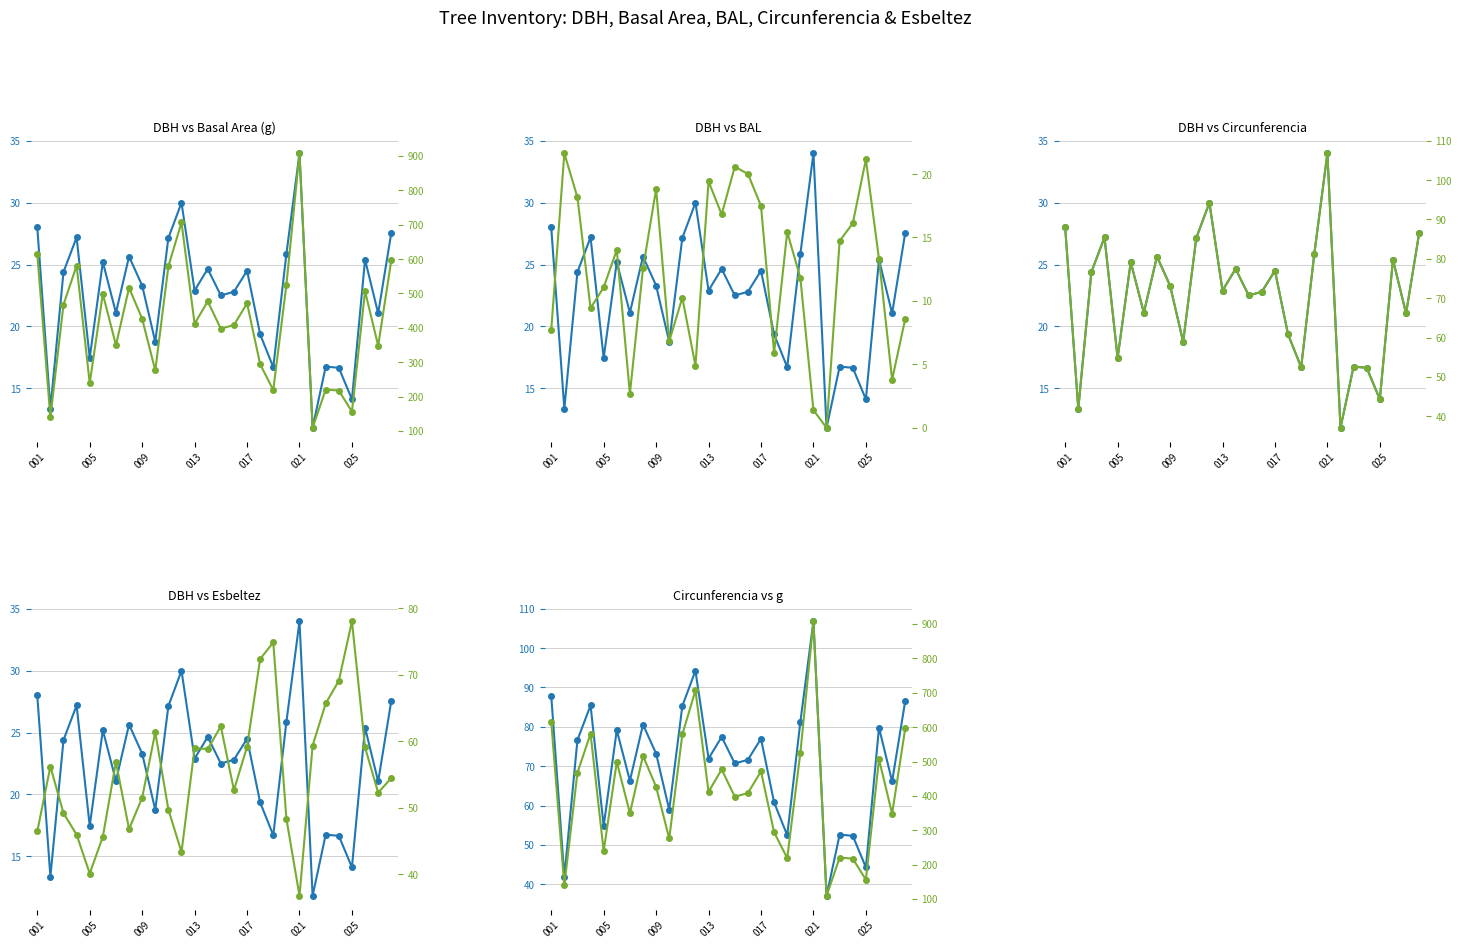

Where does the dbh series first go above 23?

001